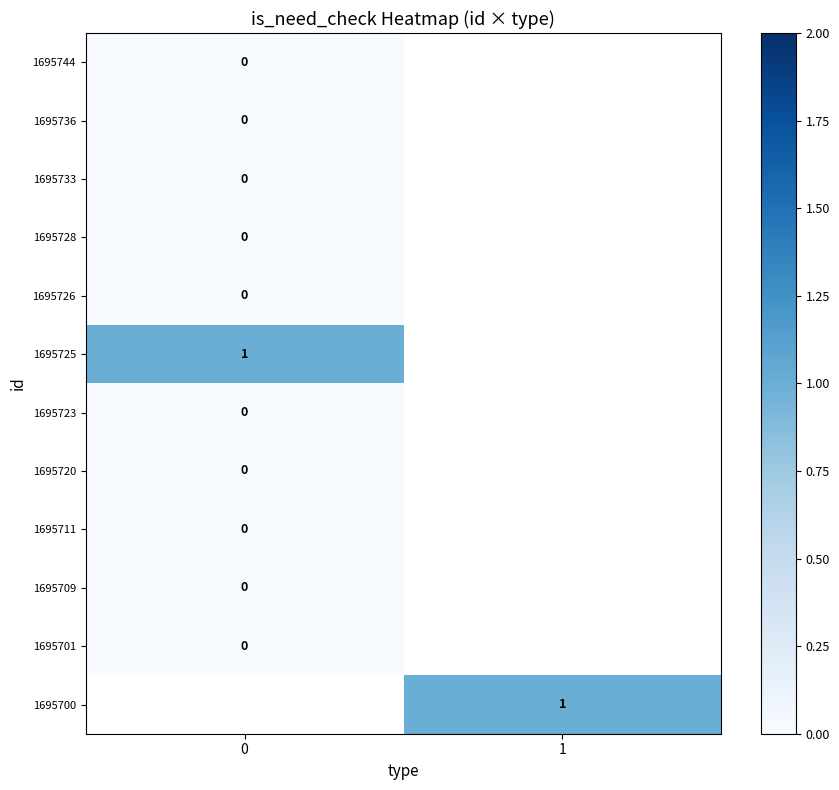

How many series are shown in this chart?

12